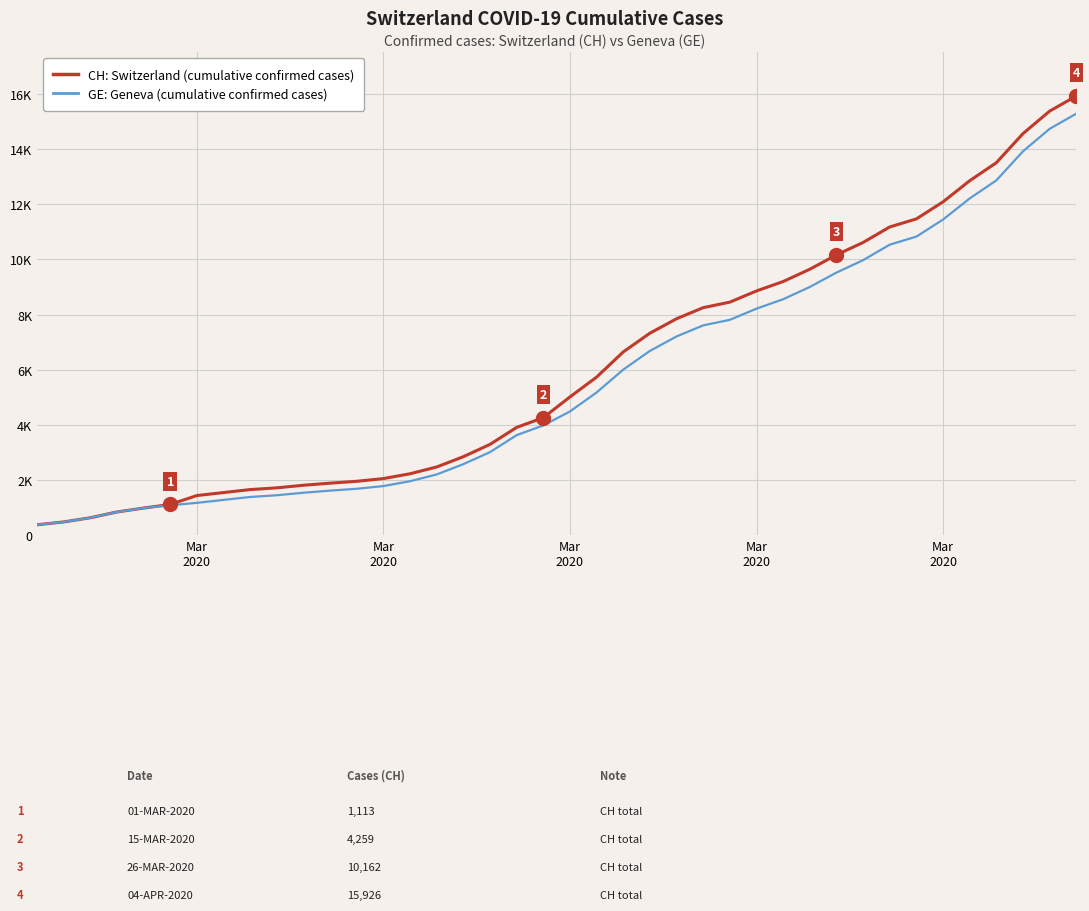

Is this an area chart (filled region under the line)?

No